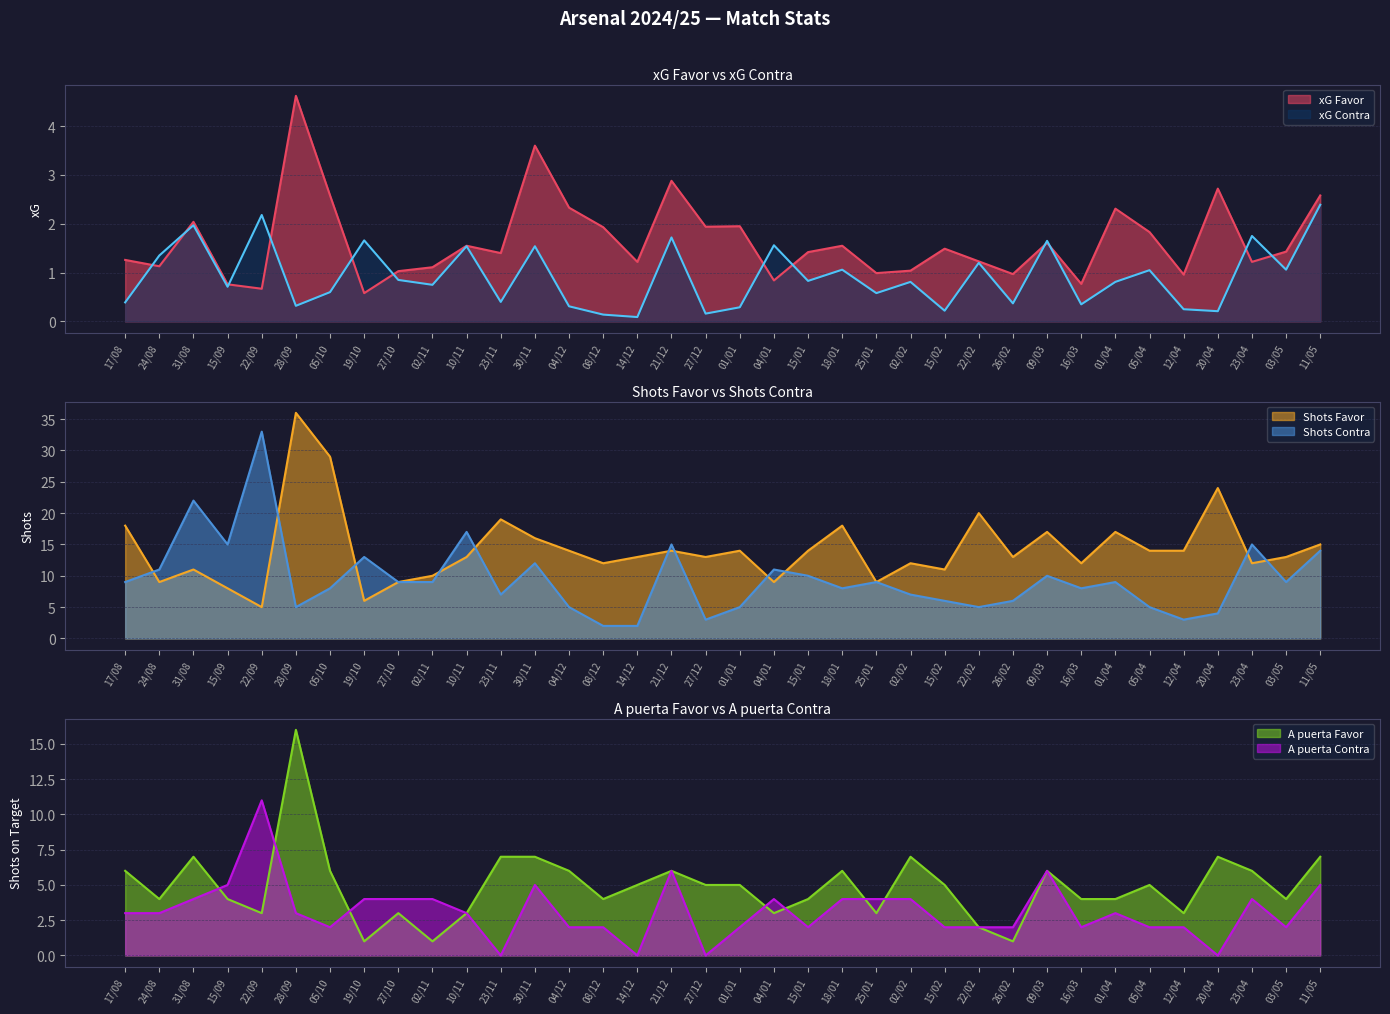

Is it true that xG Contra equals 0.1 at 14/12?

True